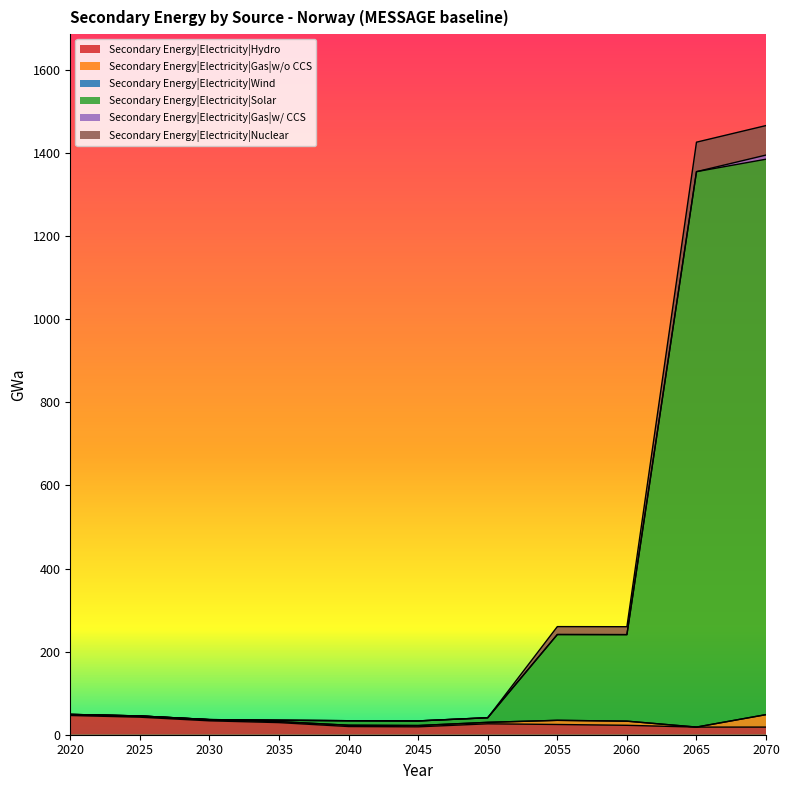

What is the value of the Secondary Energy|Electricity|Hydro point at the 10th from the left?

18.4